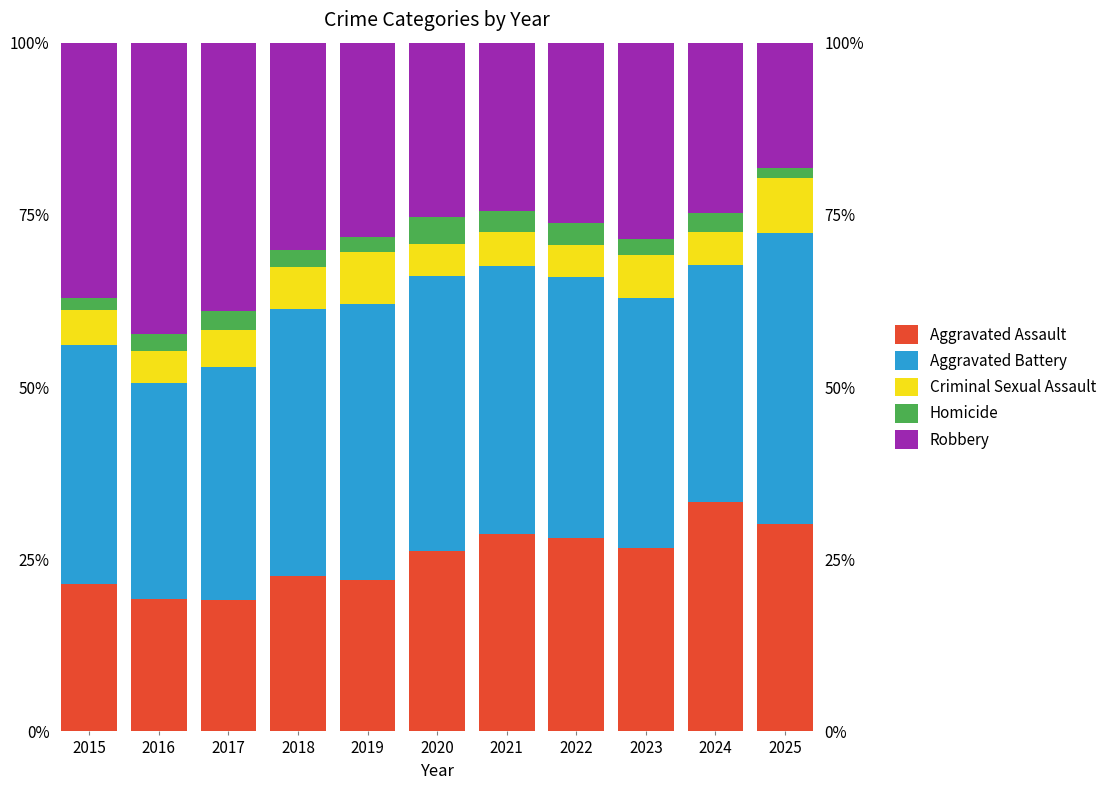

Reading left to right, transcribe all the data shown in this chart.

Aggravated Assault: 2015=21.4	2016=19.2	2017=19.1	2018=22.5	2019=21.9	2020=26.2	2021=28.6	2022=28.1	2023=26.7	2024=33.3	2025=30.1
Aggravated Battery: 2015=34.8	2016=31.3	2017=33.9	2018=38.9	2019=40.1	2020=39.9	2021=38.9	2022=37.8	2023=36.2	2024=34.5	2025=42.2
Criminal Sexual Assault: 2015=5.1	2016=4.7	2017=5.3	2018=6.0	2019=7.6	2020=4.6	2021=5.0	2022=4.7	2023=6.2	2024=4.7	2025=8.1
Homicide: 2015=1.7	2016=2.4	2017=2.8	2018=2.5	2019=2.2	2020=3.9	2021=3.1	2022=3.2	2023=2.4	2024=2.8	2025=1.4
Robbery: 2015=37.1	2016=42.4	2017=39.0	2018=30.1	2019=28.2	2020=25.3	2021=24.4	2022=26.2	2023=28.5	2024=24.7	2025=18.2